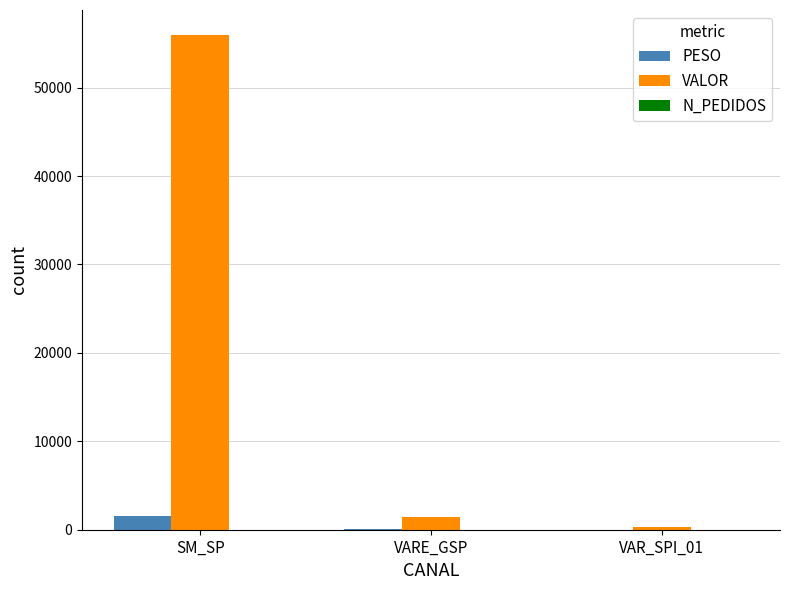

What is the sum of all PESO values?

1601.3